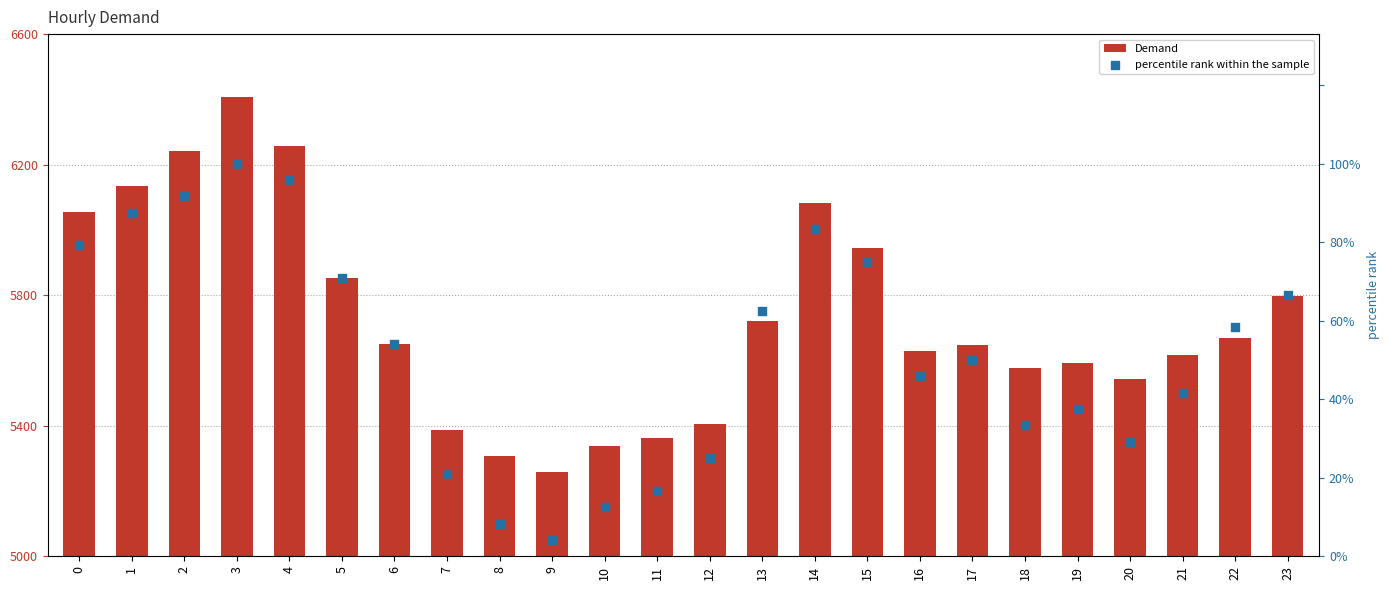

At which category is the sum across all series the highest?

3